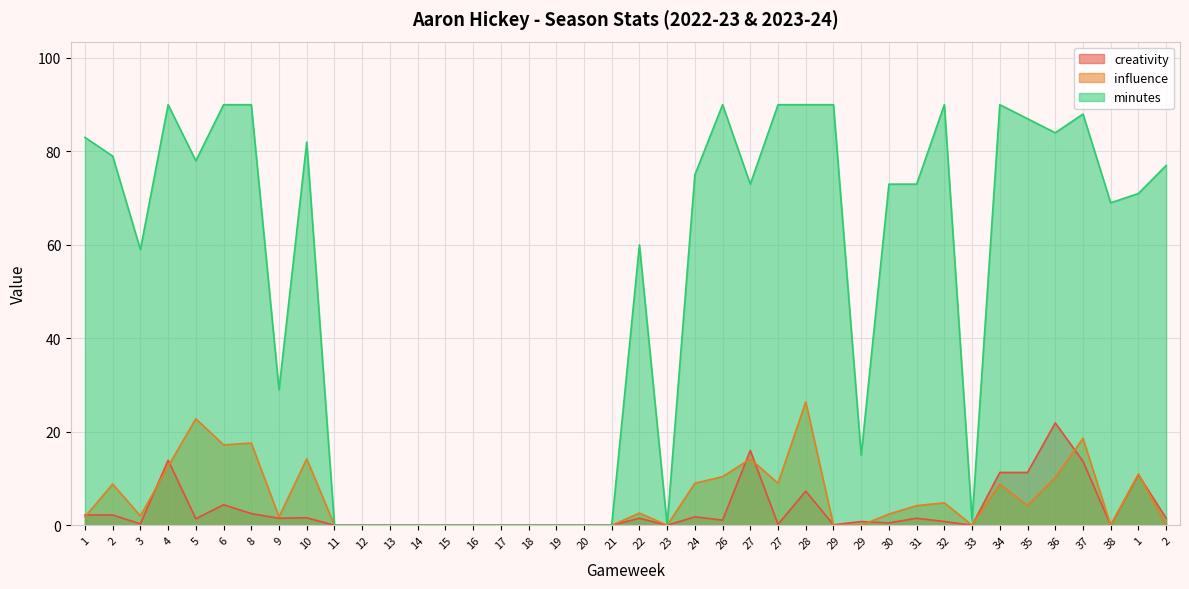

What is the sum of all creativity values?

132.1